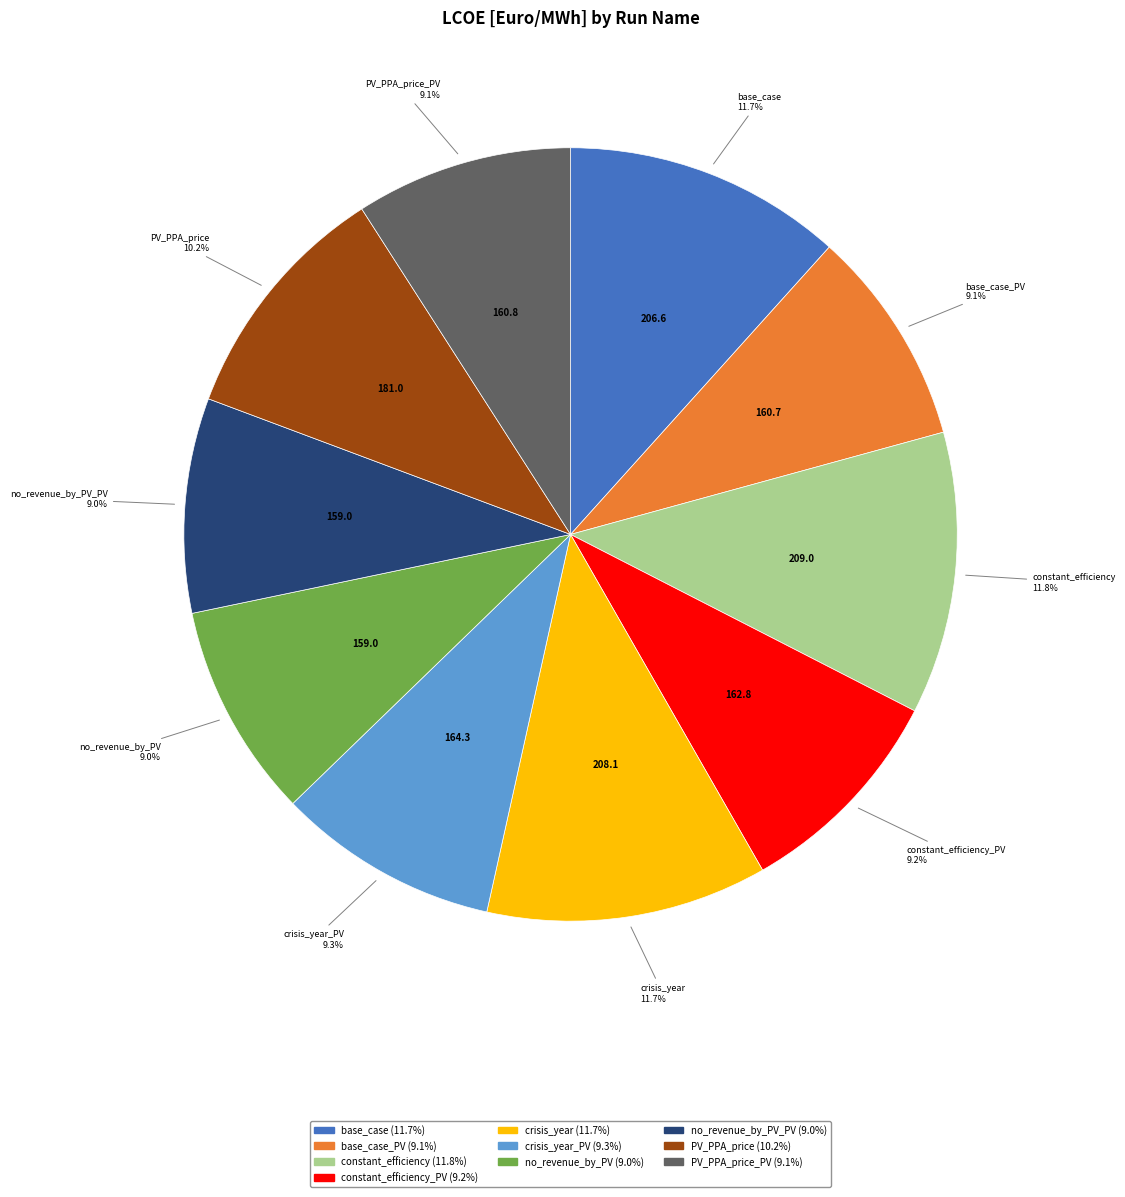

To the nearest percent, what is the average slice percentage?

10%